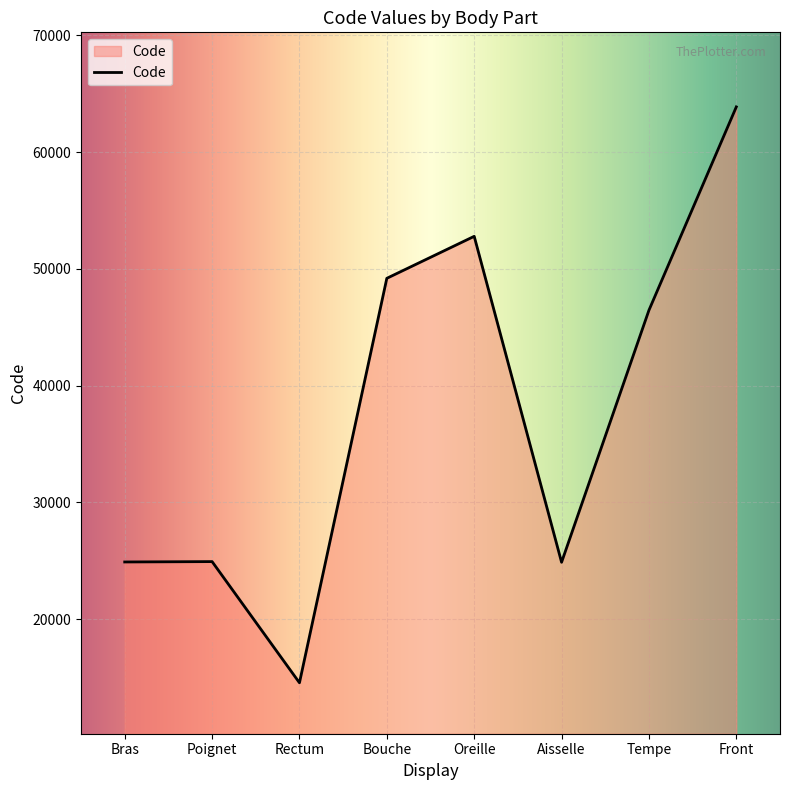

What is the sum of all values?

301498